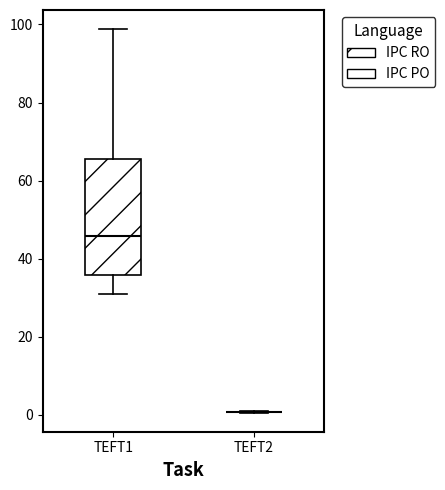

Comparing the boxes themselves (not the whiskers), which one is the tallest?

TEFT1